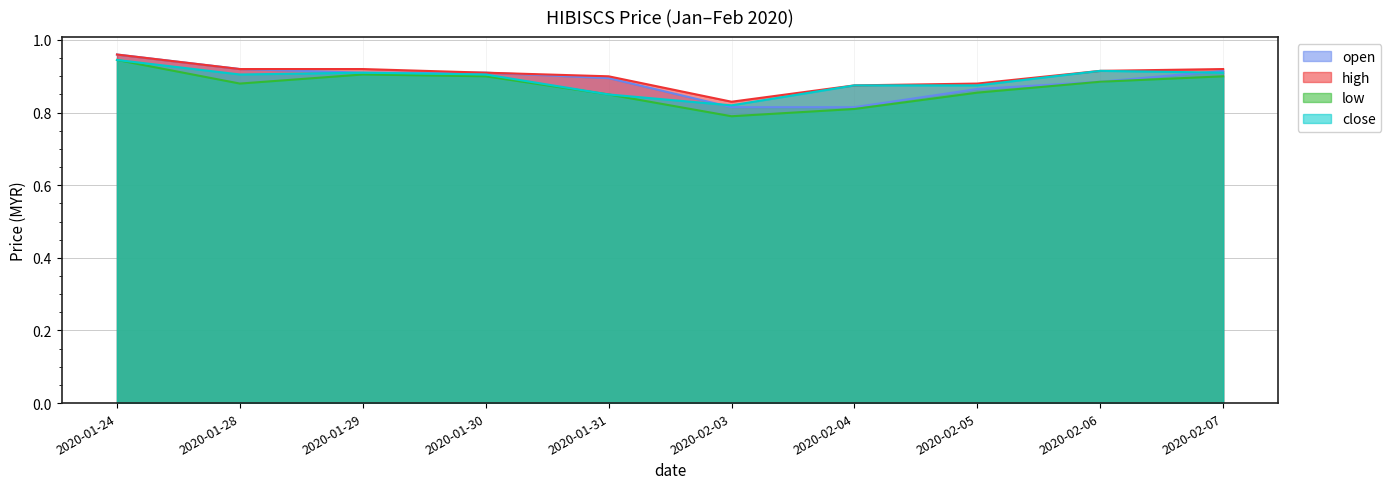

At which category is the sum across all series the highest?

2020-01-24